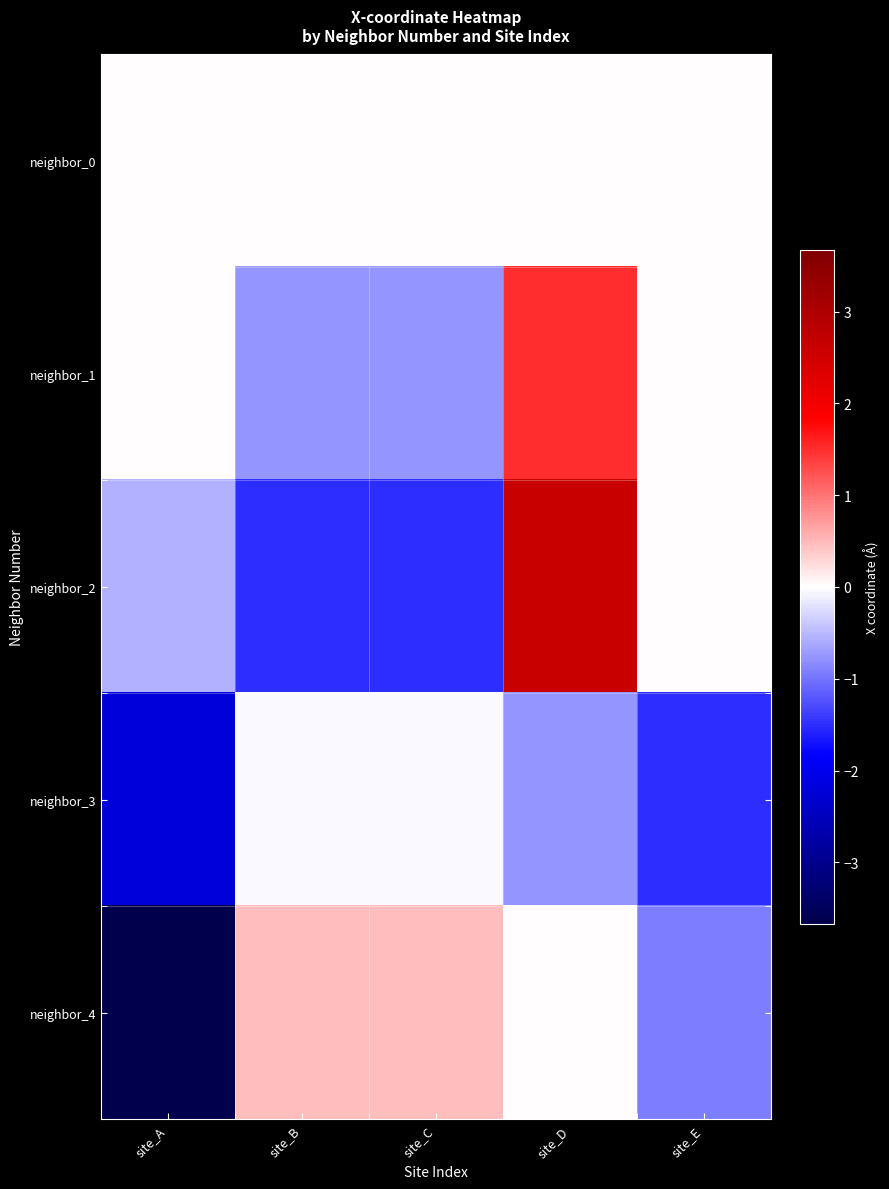

What is the spread (max minus min) of values at site_E?

1.5